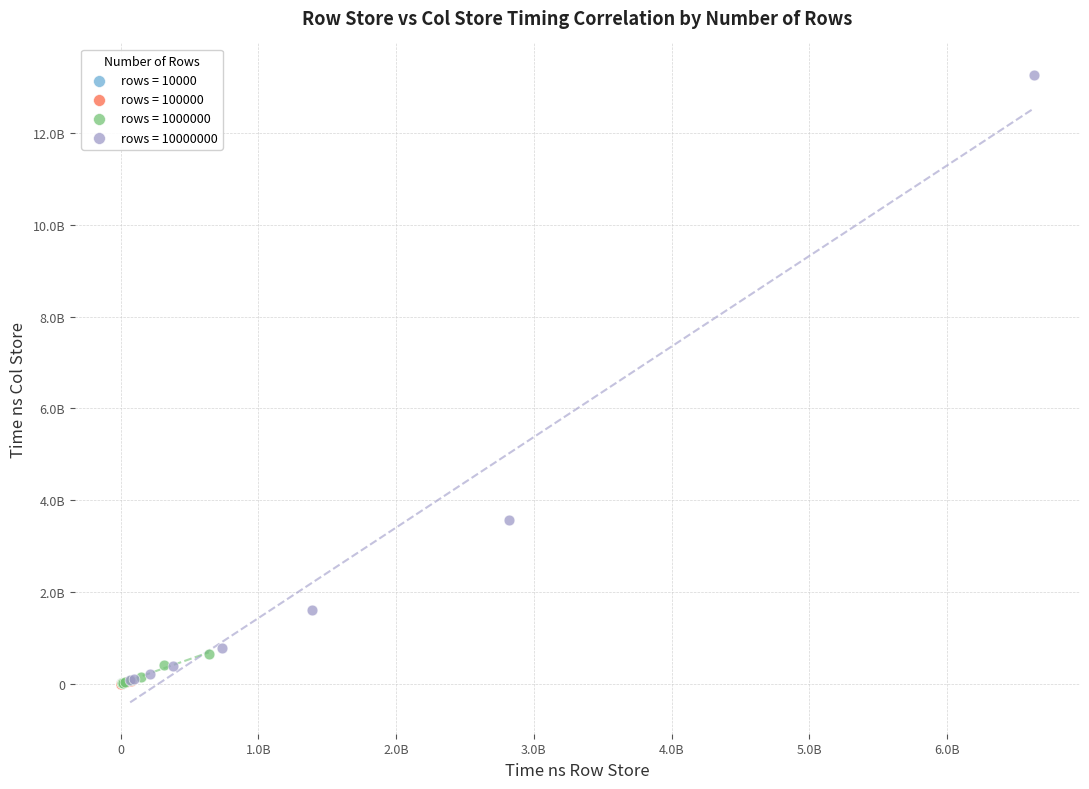

Which series has the largest Y range (max minus min)?

rows = 10000000